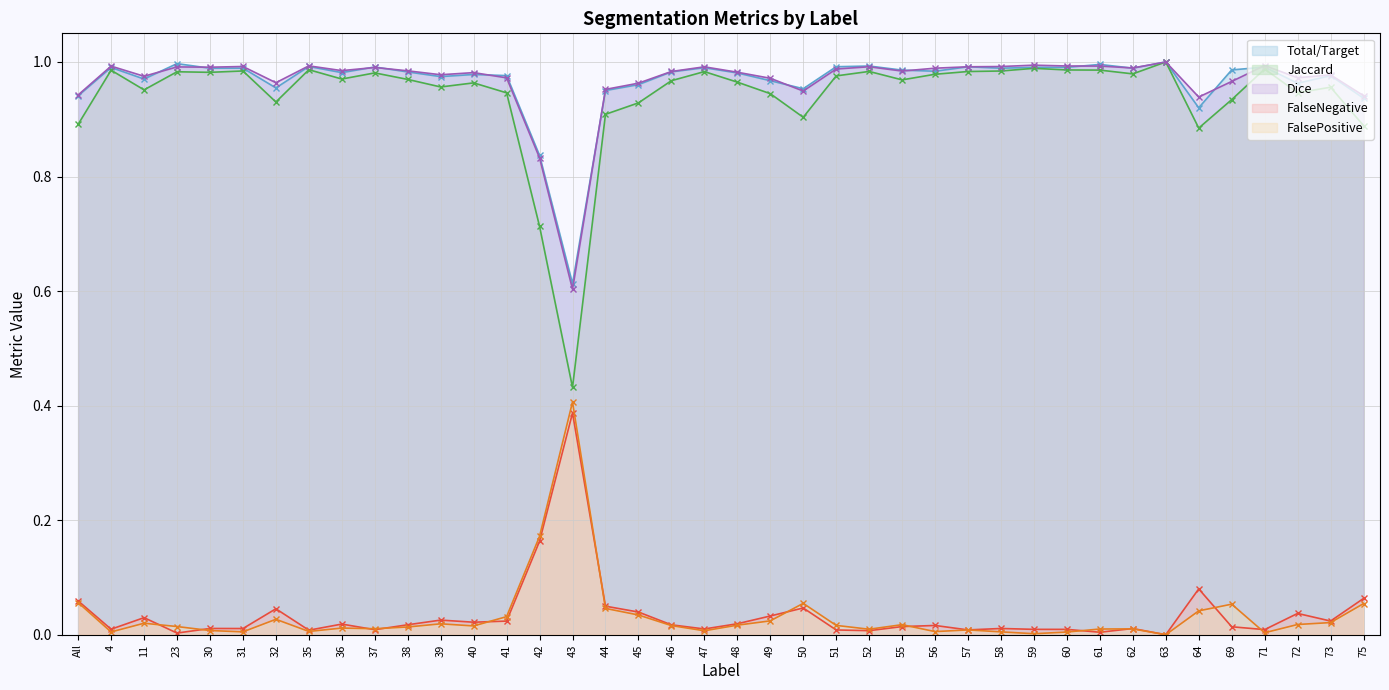

Which series has the widest spread of values?

Jaccard